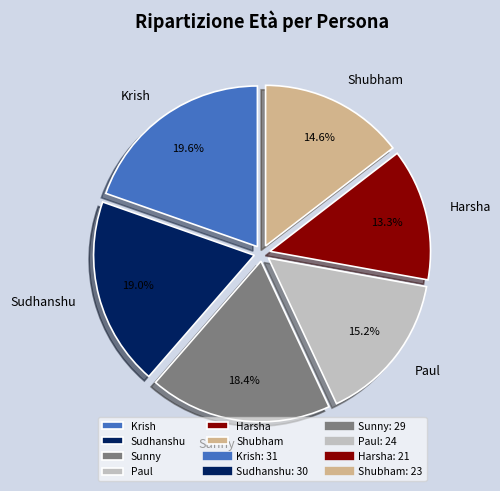

Which slice is the smallest?

Harsha